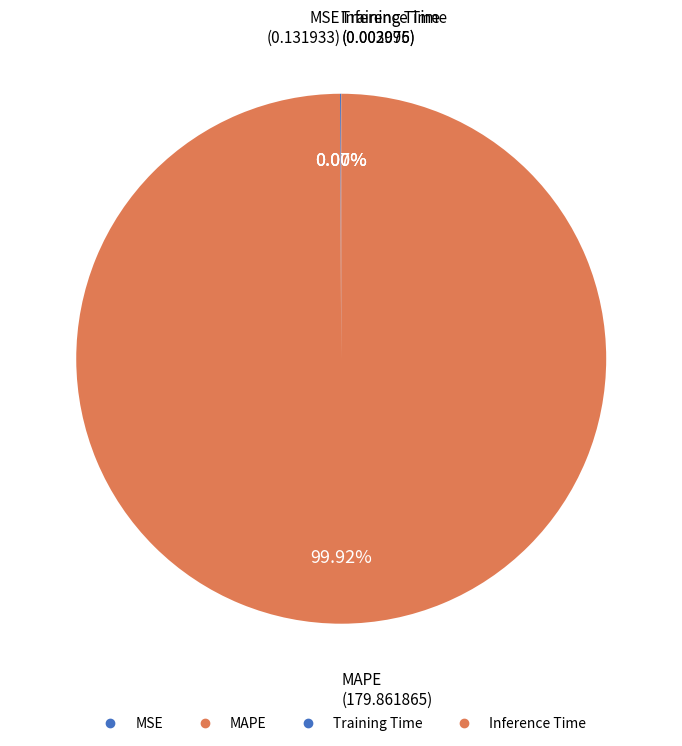

Does MAPE represent more than half of the total?

Yes